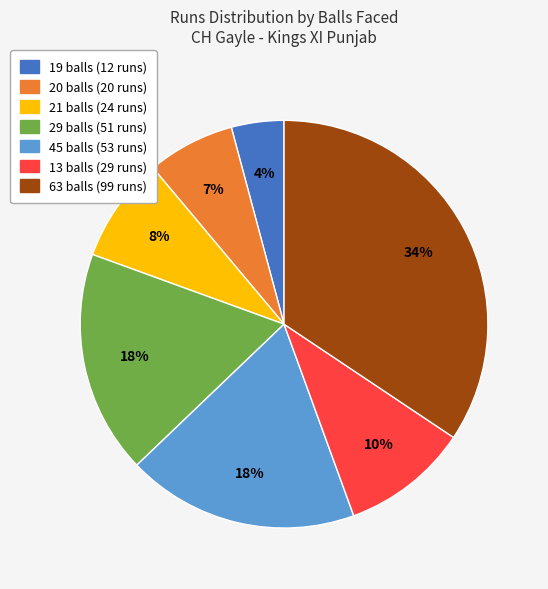

Is it true that 20 balls is 19% of the pie?

False